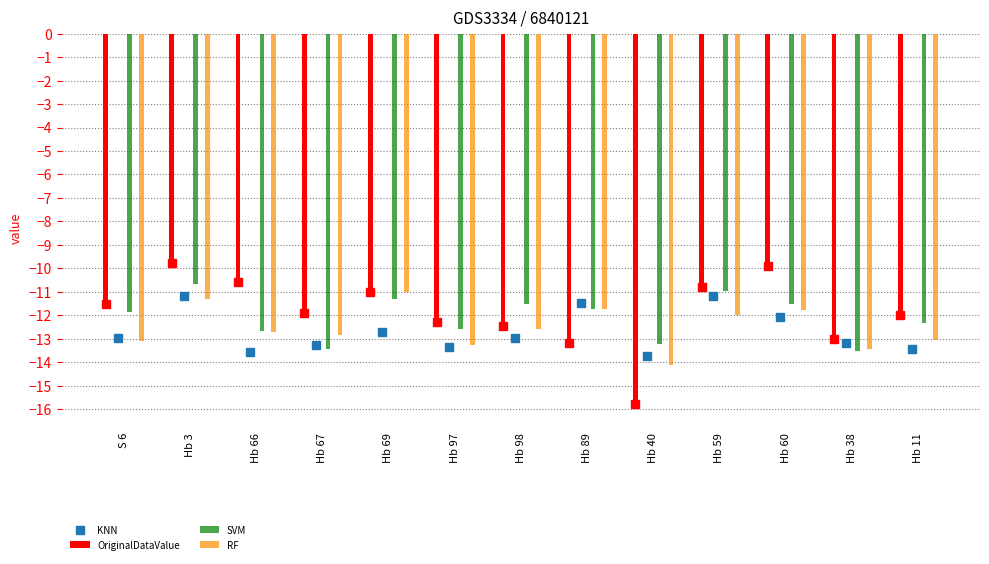

In KNN, how many points are higher than both neighbors (excluding endpoints)?

4